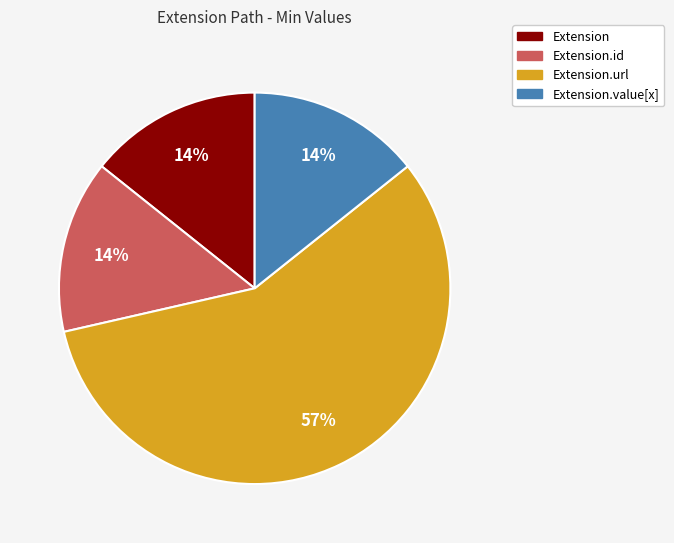

To the nearest percent, what is the difference between the largest and smallest slice percentages?

43%